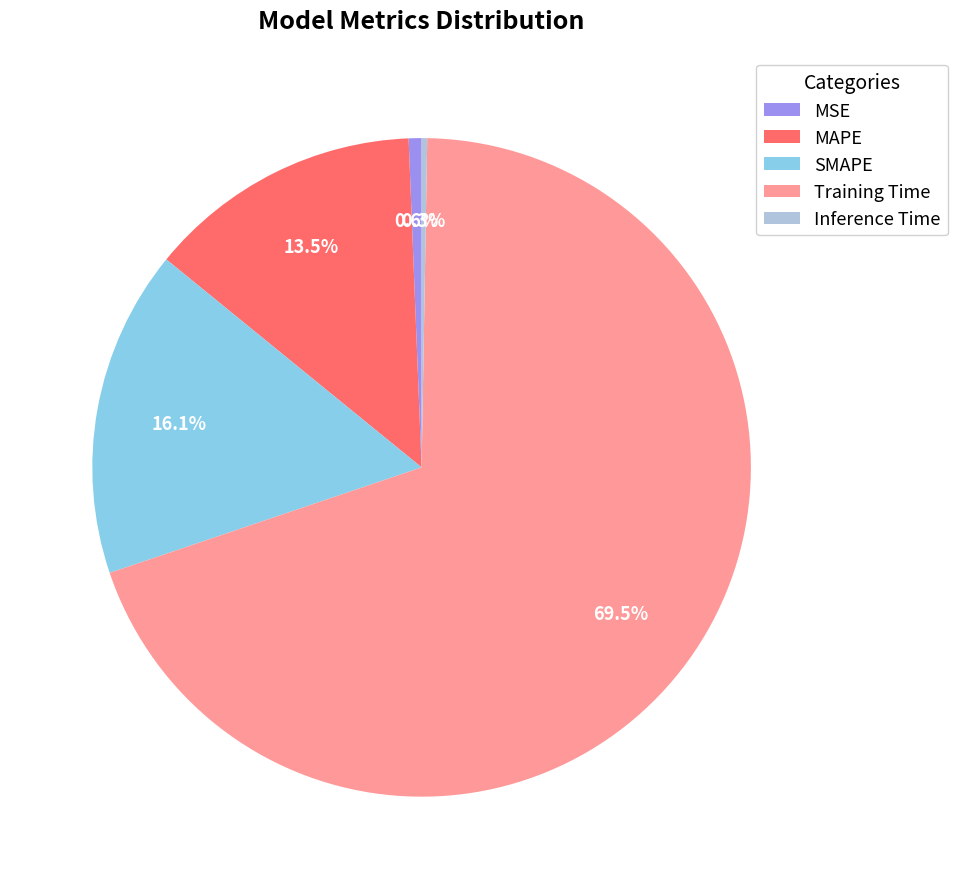

Which slice is the largest?

Training Time